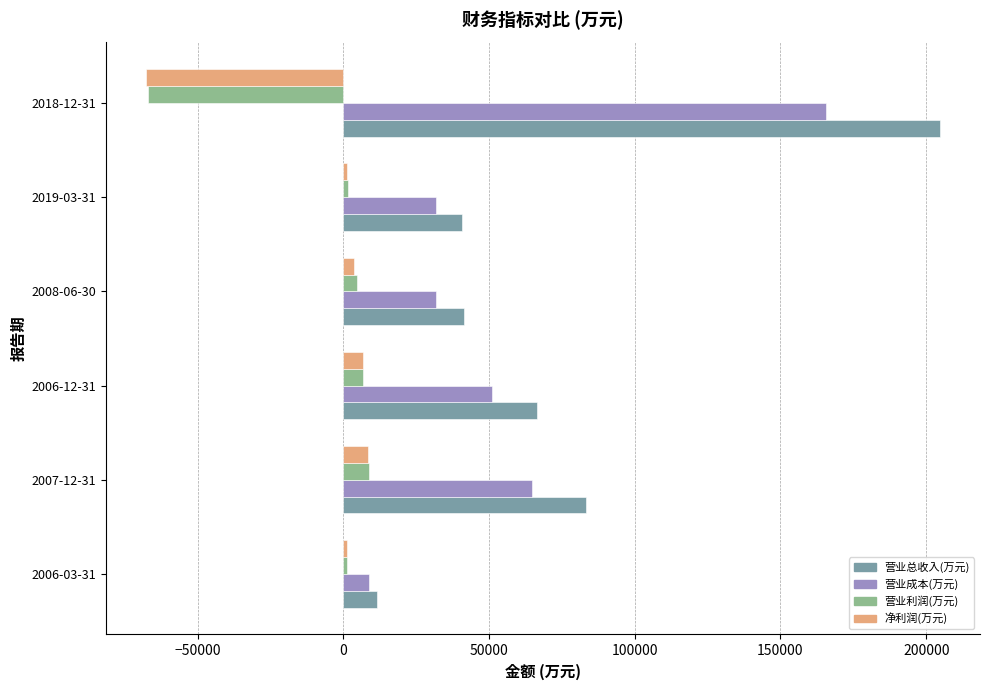

What is the difference between the maximum and minimum values in the 营业利润(万元) series?

75862